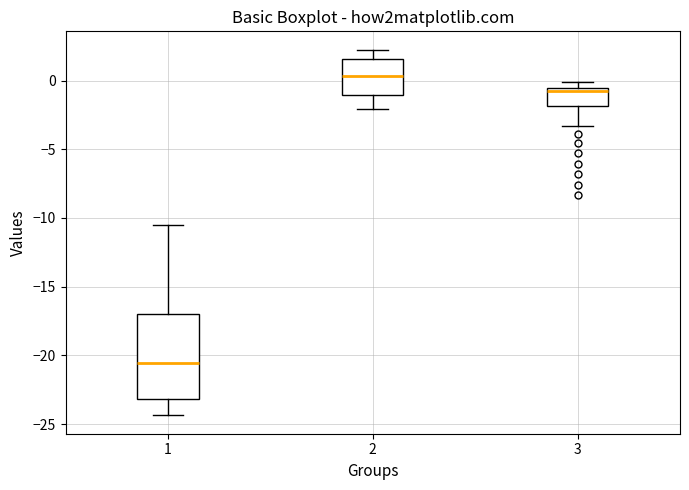

Reading left to right, read every box against the y-axis: the position of its median line, the range the box covers, and the ends of its whiskers. The values are not printed on the chart, so give them approximately, as read against the axis.

1: median -20.5, box -23.0 to -17.0, whiskers -24.5 to -10.5
2: median 0.5, box -1.0 to 1.5, whiskers -2.0 to 2.5
3: median -0.5 (just below the box's upper edge), box -2.0 to -0.5, whiskers -3.5 to 0.0